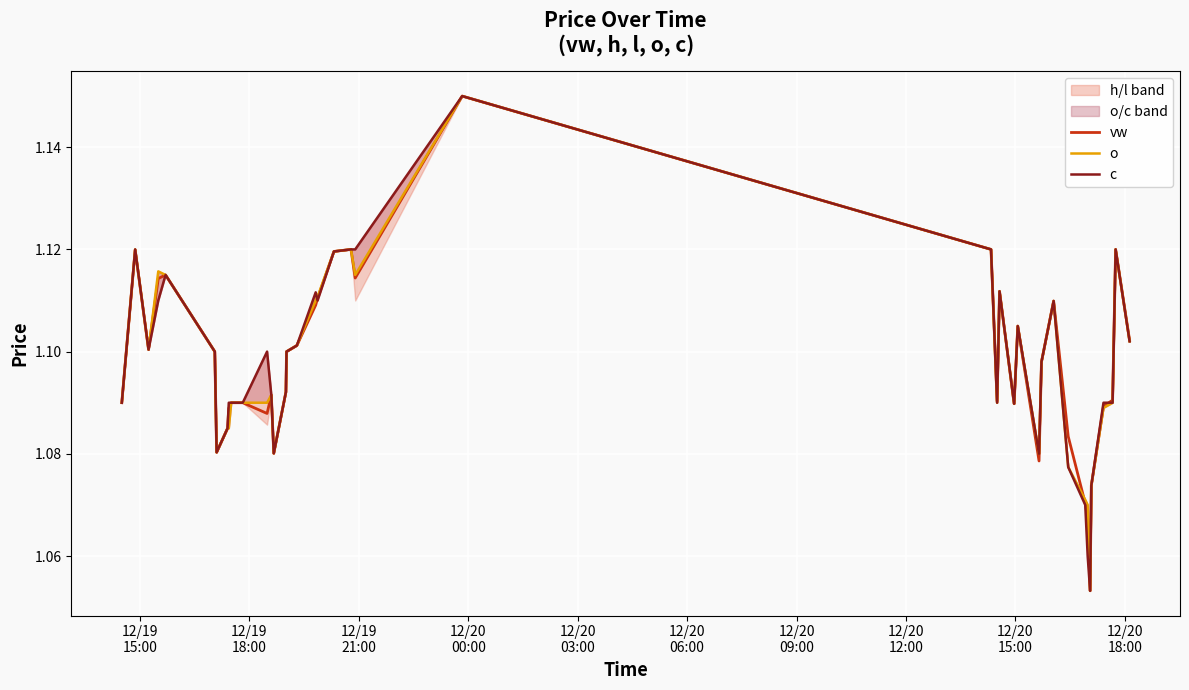

The value of c at 21 is 0.6. True or false?

False